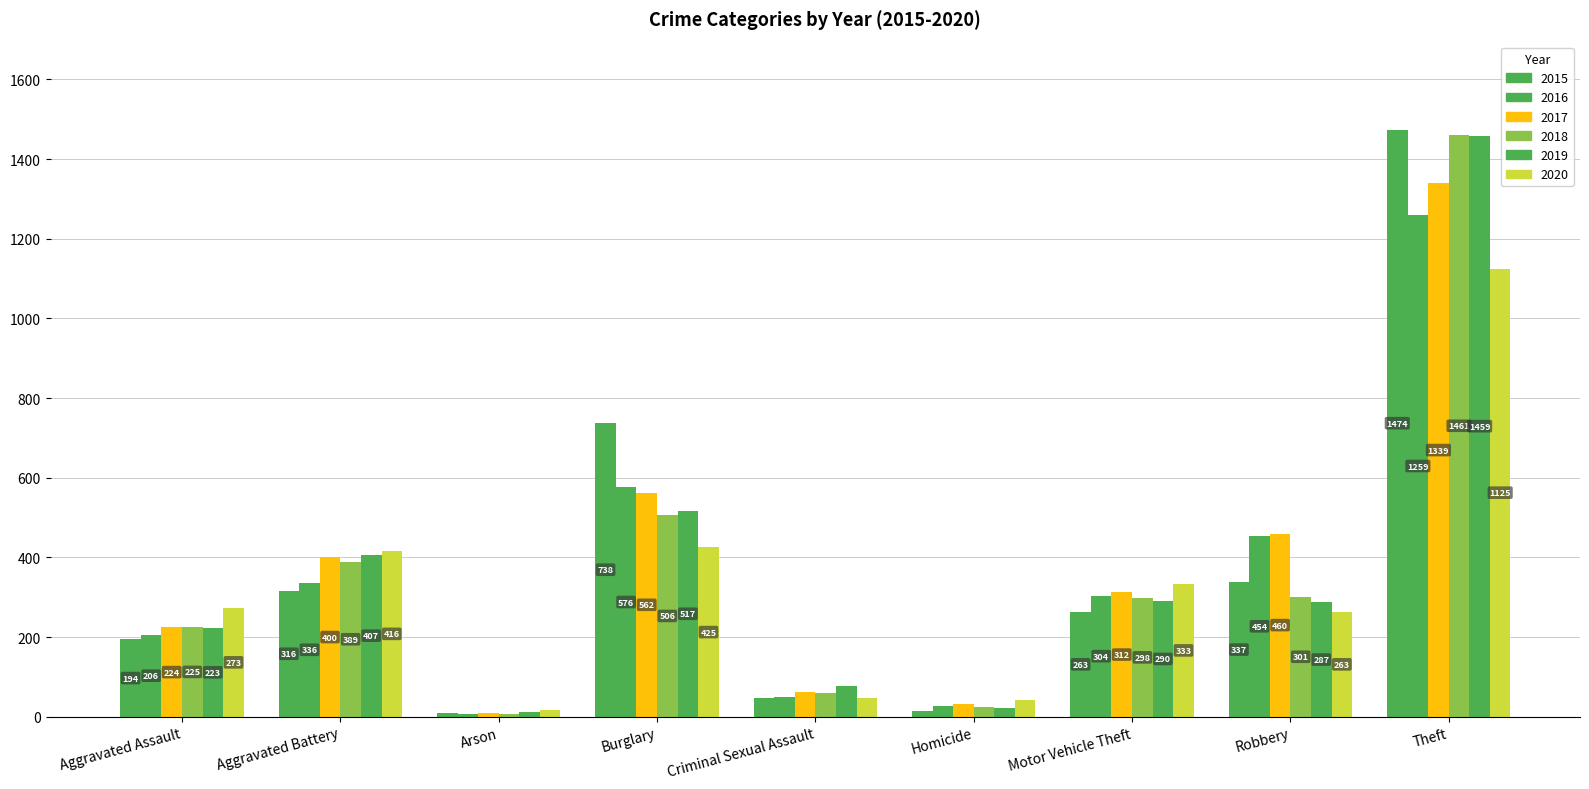

How many bars are there in total?

54